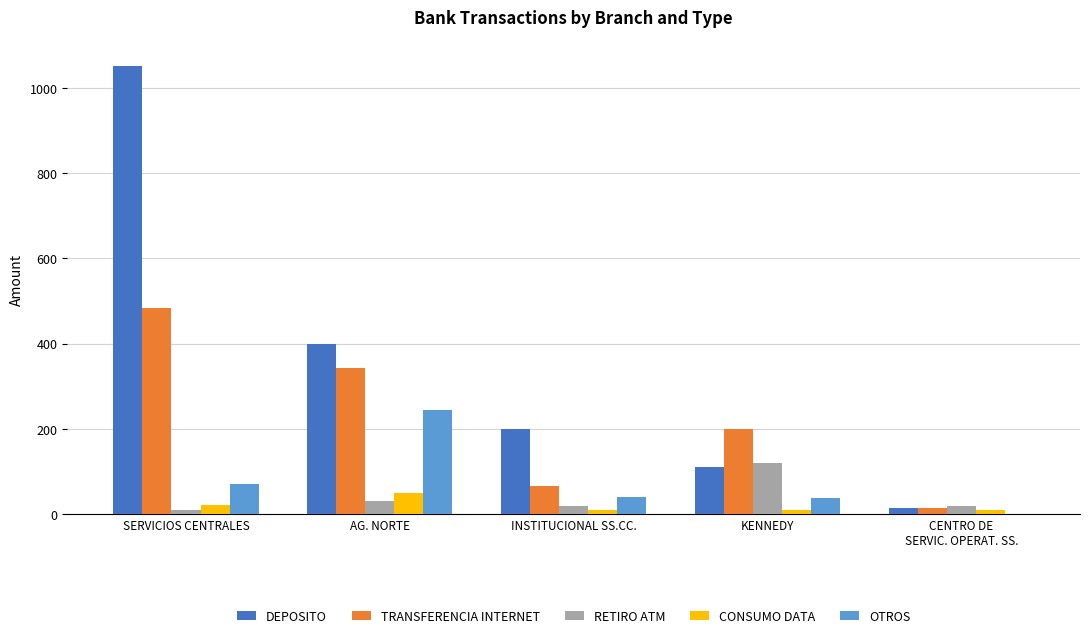

The value of RETIRO ATM at KENNEDY is 189.4. True or false?

False